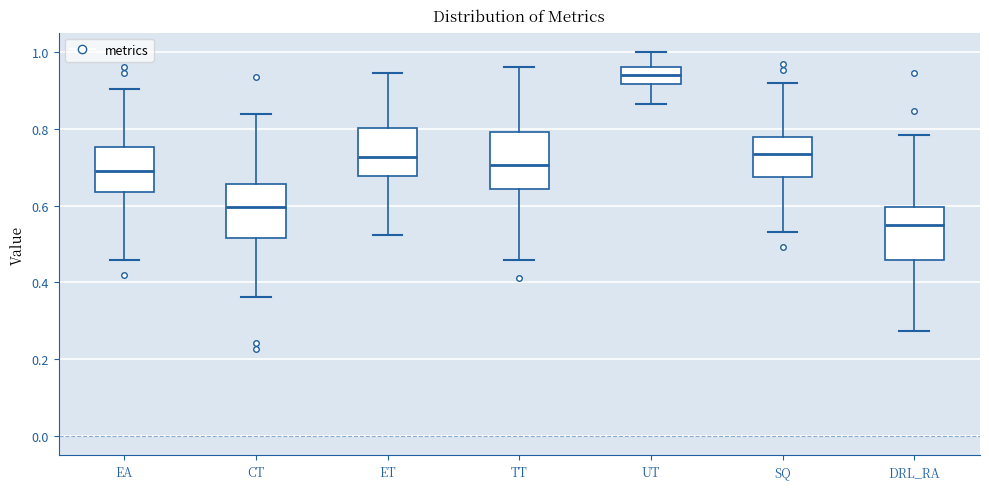

Where is the upper edge of the box for CT on the y-axis? The values are not printed on the chart, so give them approximately, as read against the axis.

0.66